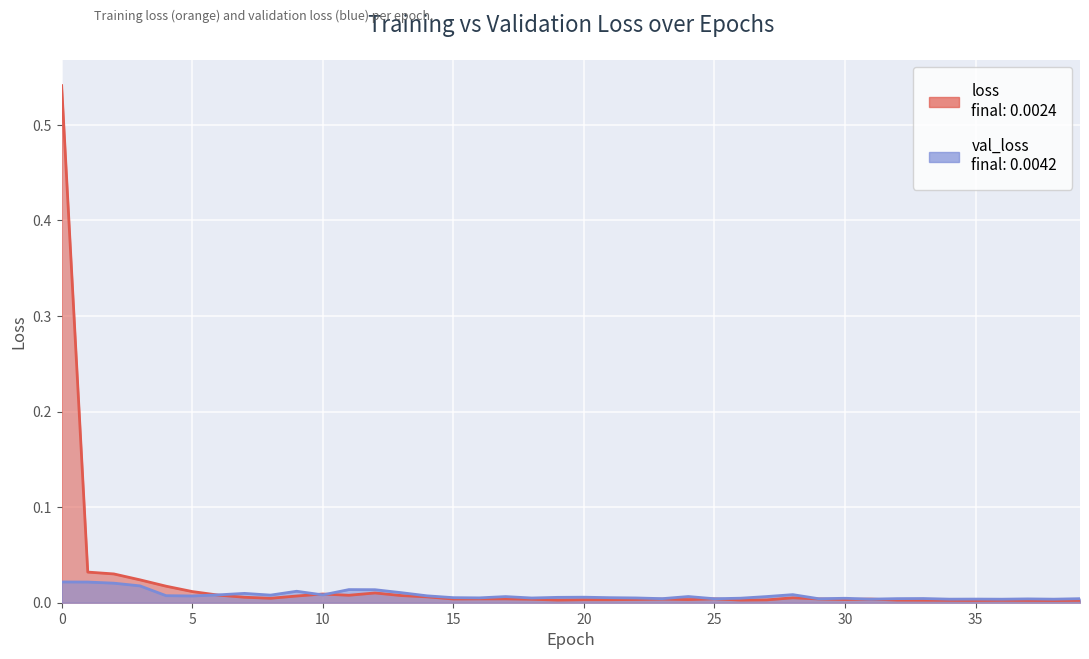

How many lines are shown in the chart?

2